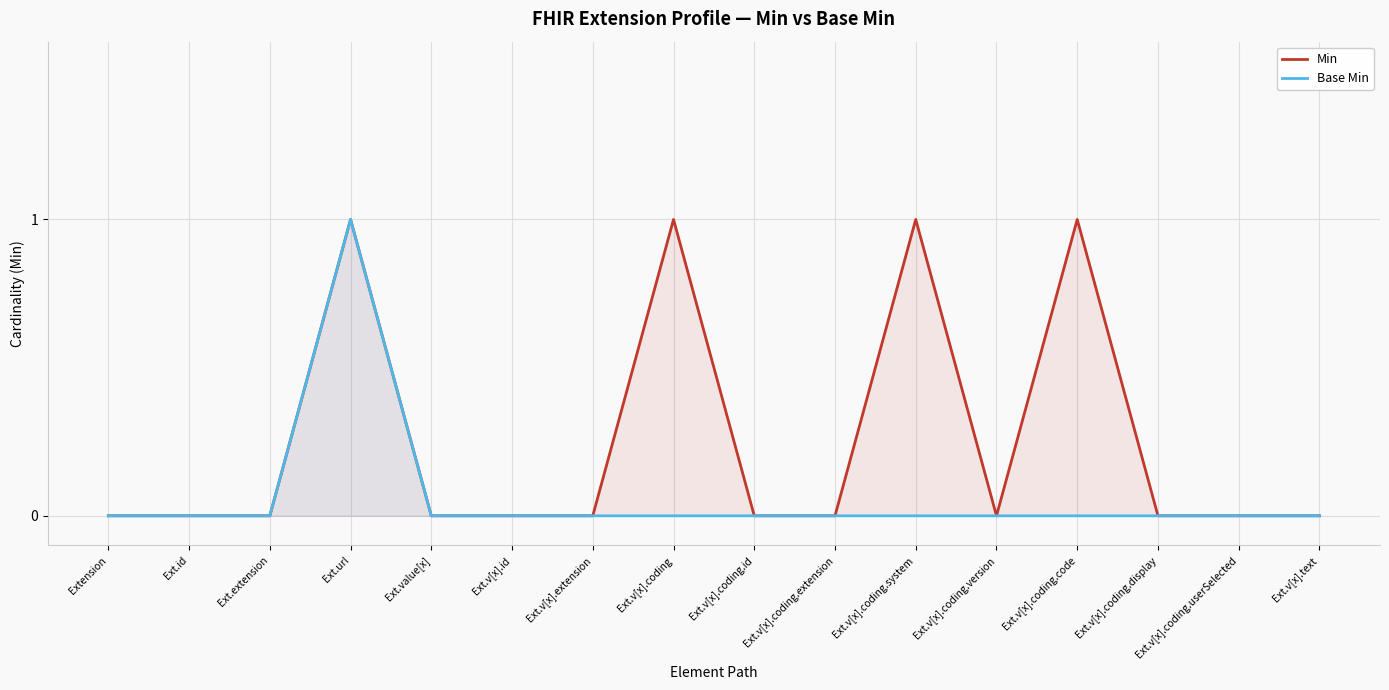

Rank the series at Ext.v[x].coding.display from lowest to highest value.

Min, Base Min